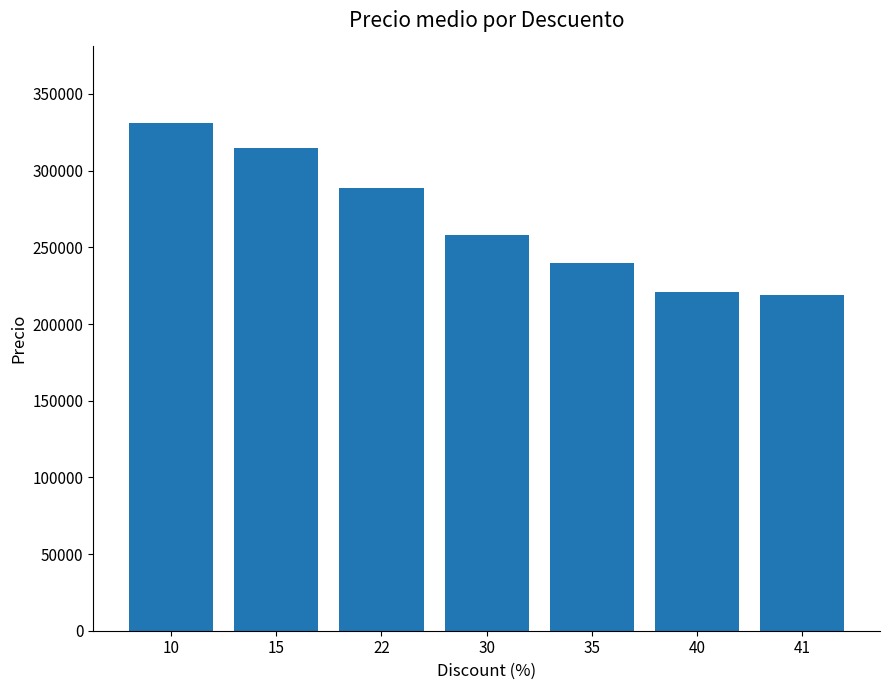

Is it true that the value at 30 is 257987.5?

True